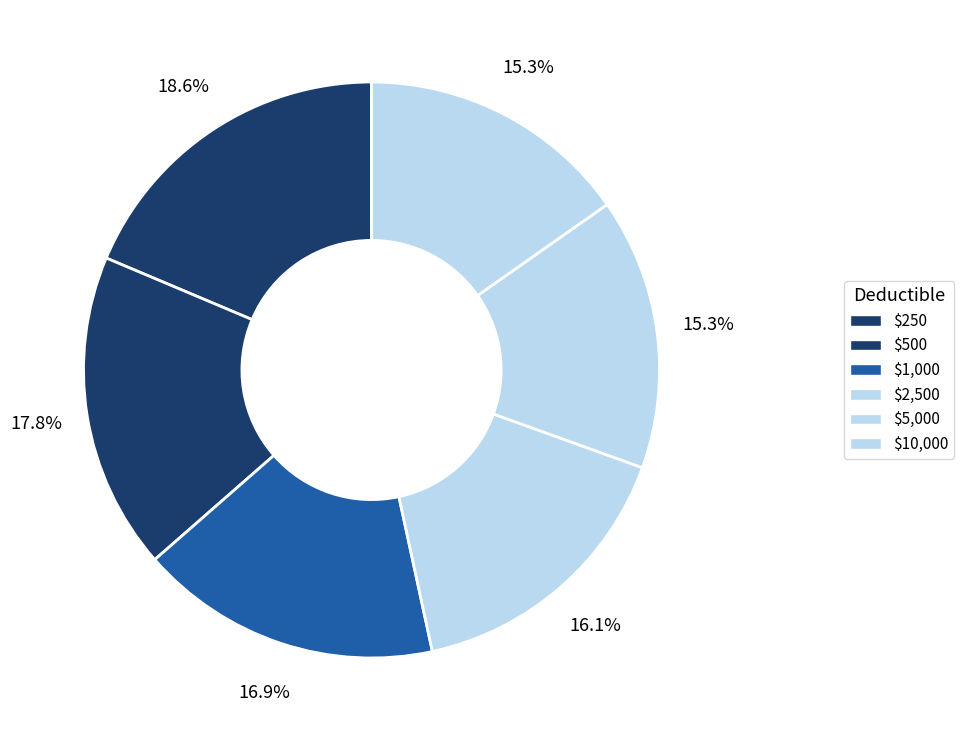

Is it true that $250 is 8% of the pie?

False